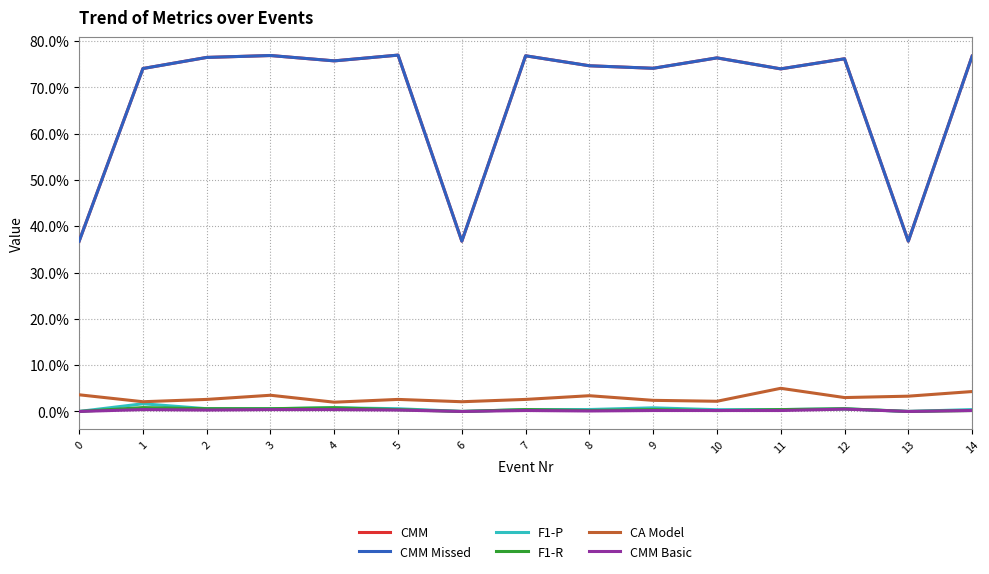

Which category has the highest value across all series?

5